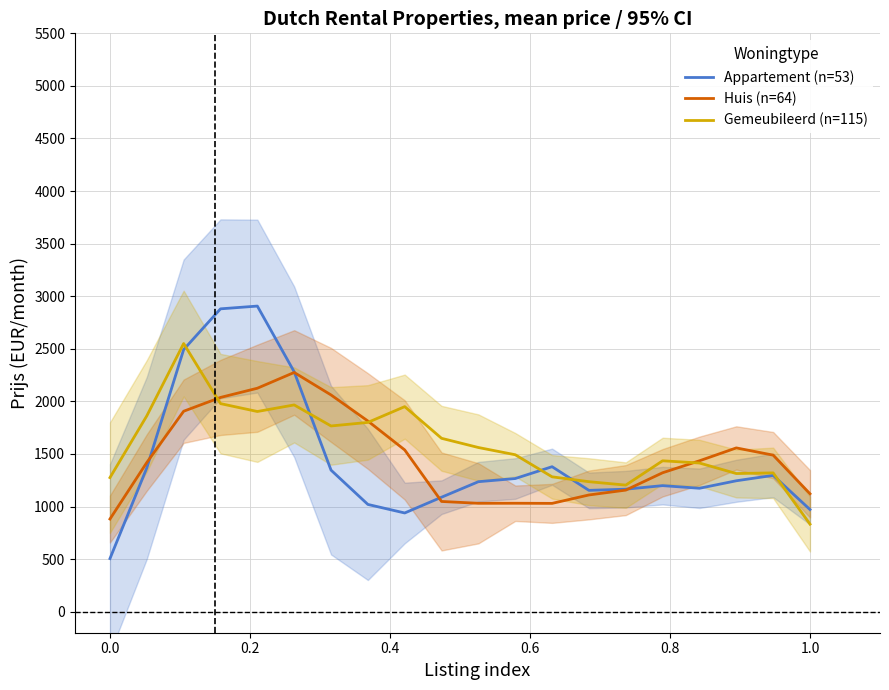

How many intersections are there between Huis (n=64) and Appartement (n=53)?

4